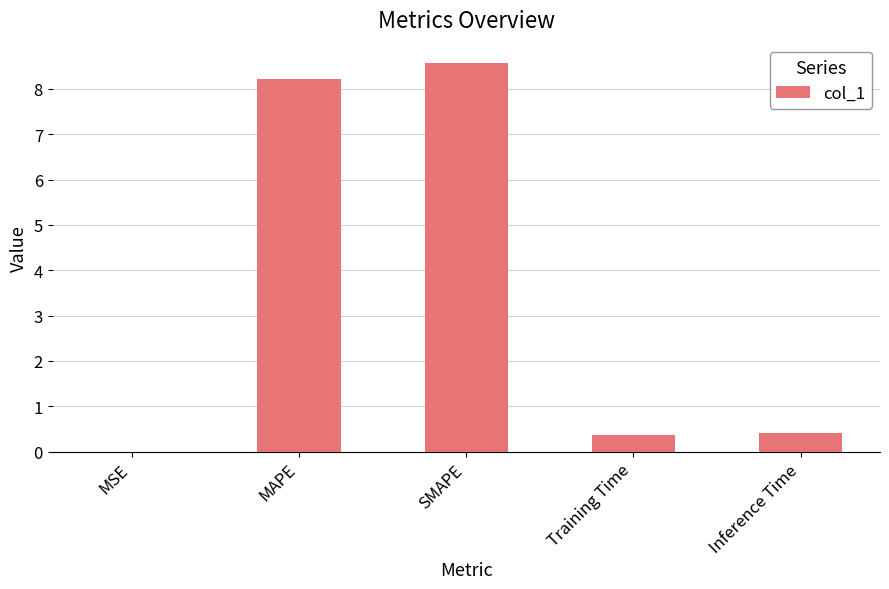

What is the greatest value displayed?

8.6